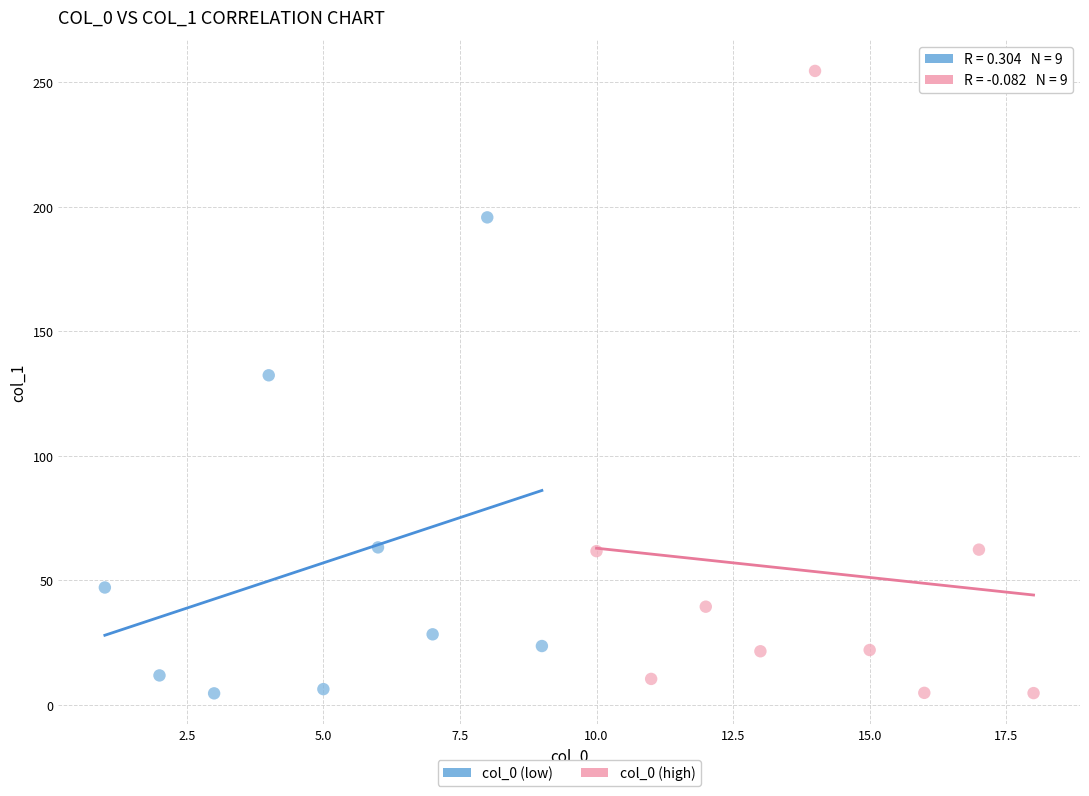

Which series has the largest Y range (max minus min)?

col_0 (high)